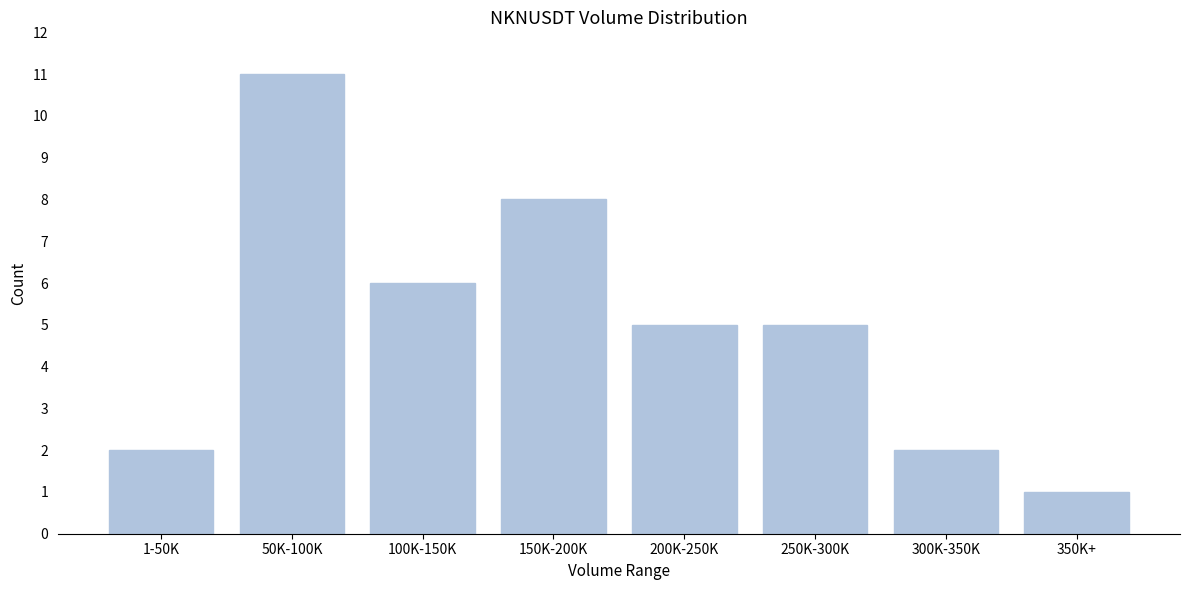

Reading left to right, extract all data points from this chart.

2	11	6	8	5	5	2	1